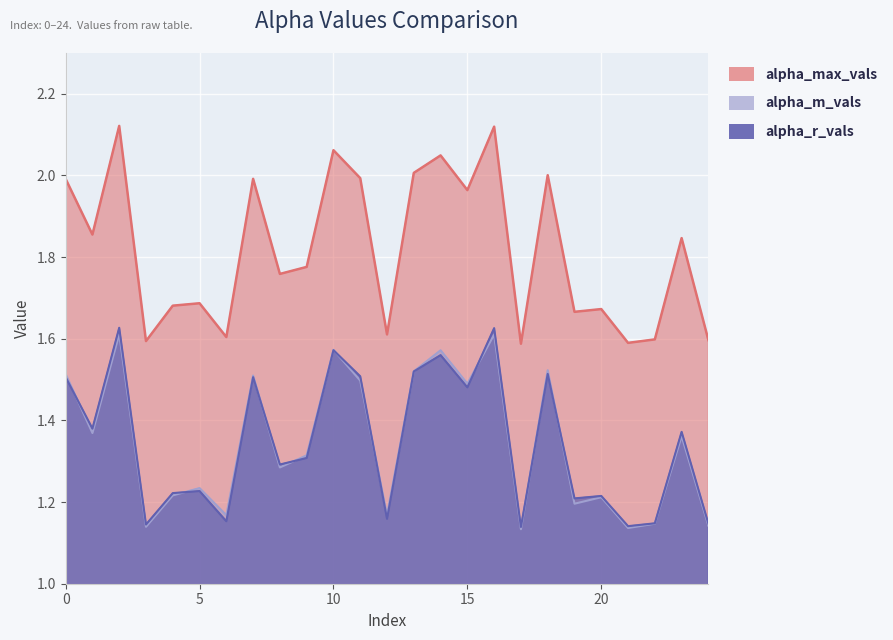

Which series has the largest total across all categories?

alpha_max_vals